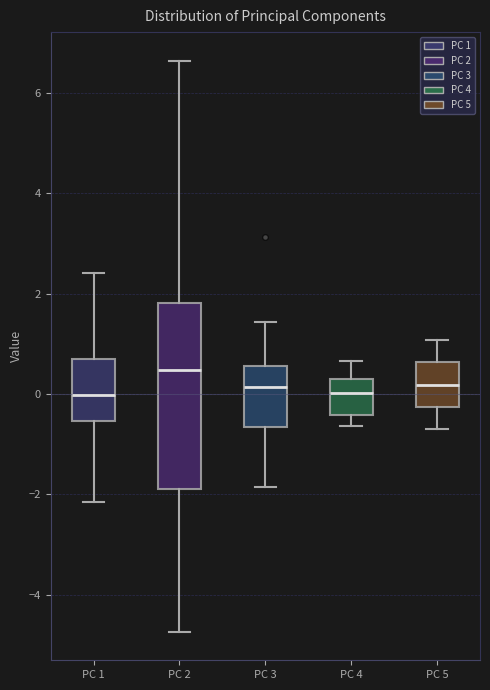

Where does the lower whisker of the box for PC 4 end on the y-axis? The values are not printed on the chart, so give them approximately, as read against the axis.

-0.6